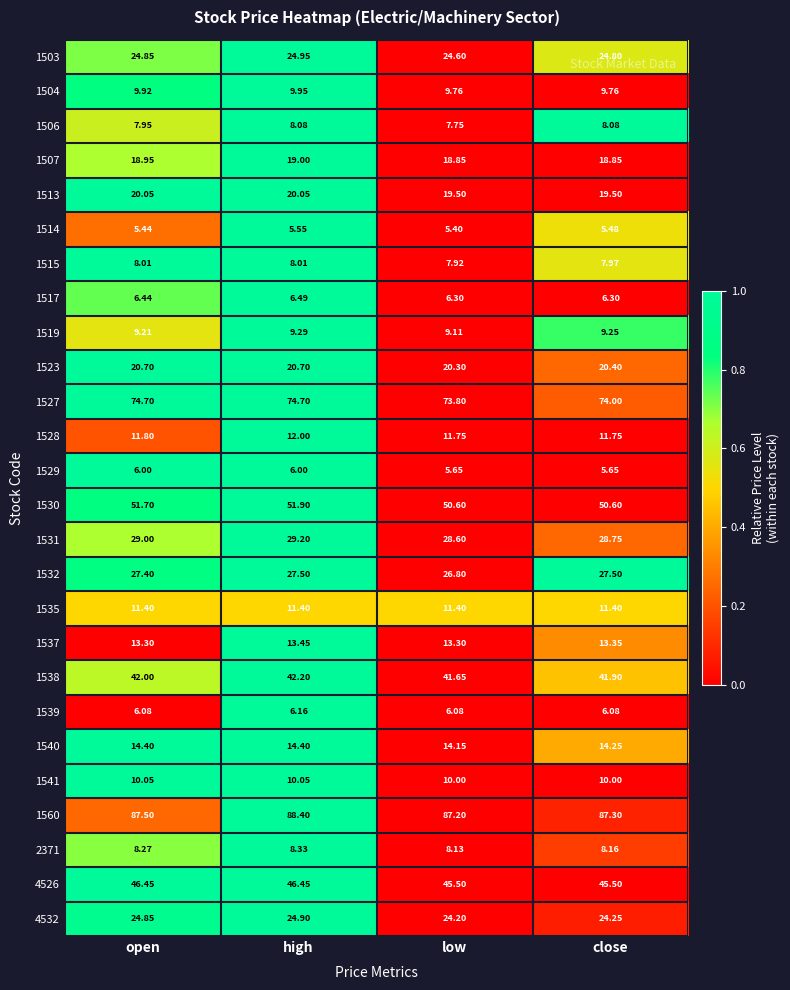

What is the difference between the highest and lowest values at open?

82.1